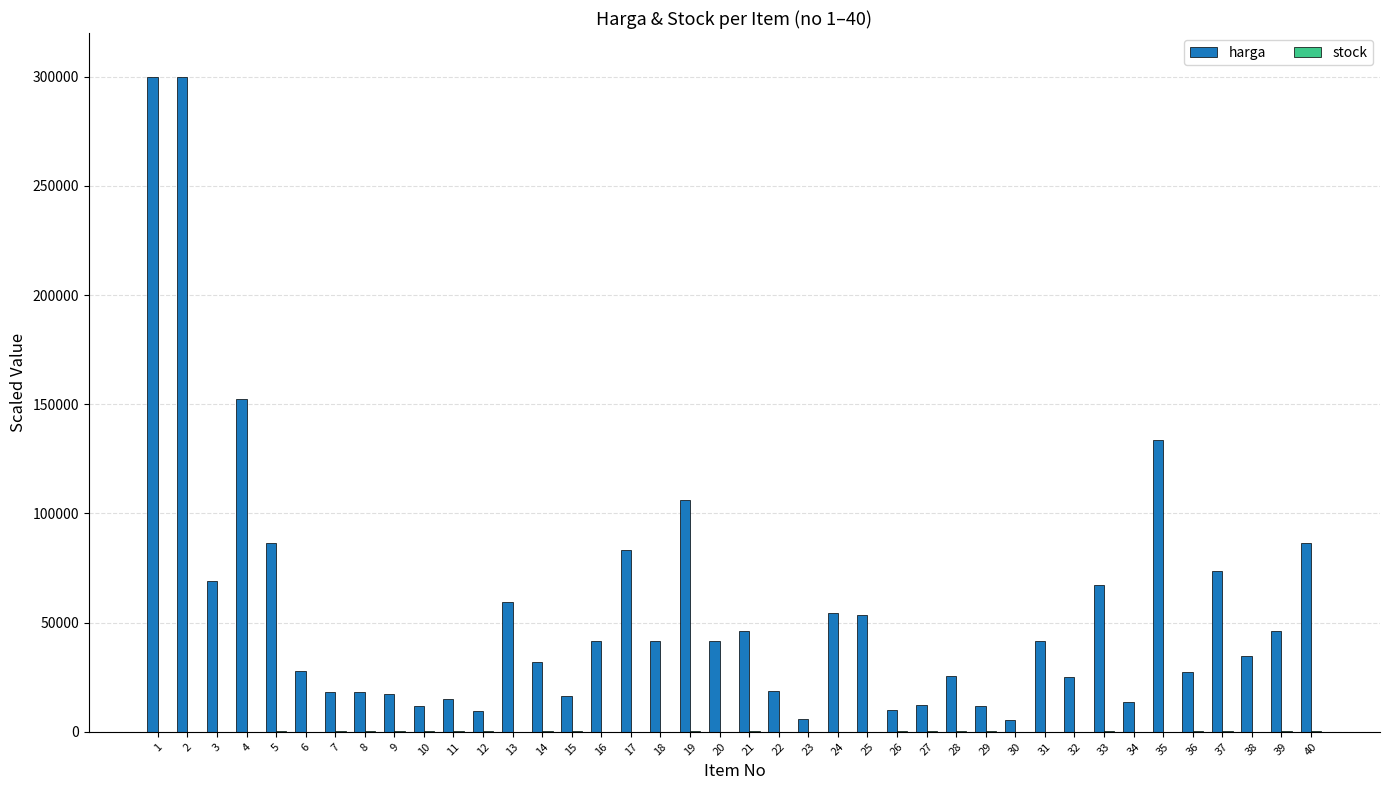

Which series has the largest range (max minus min)?

harga